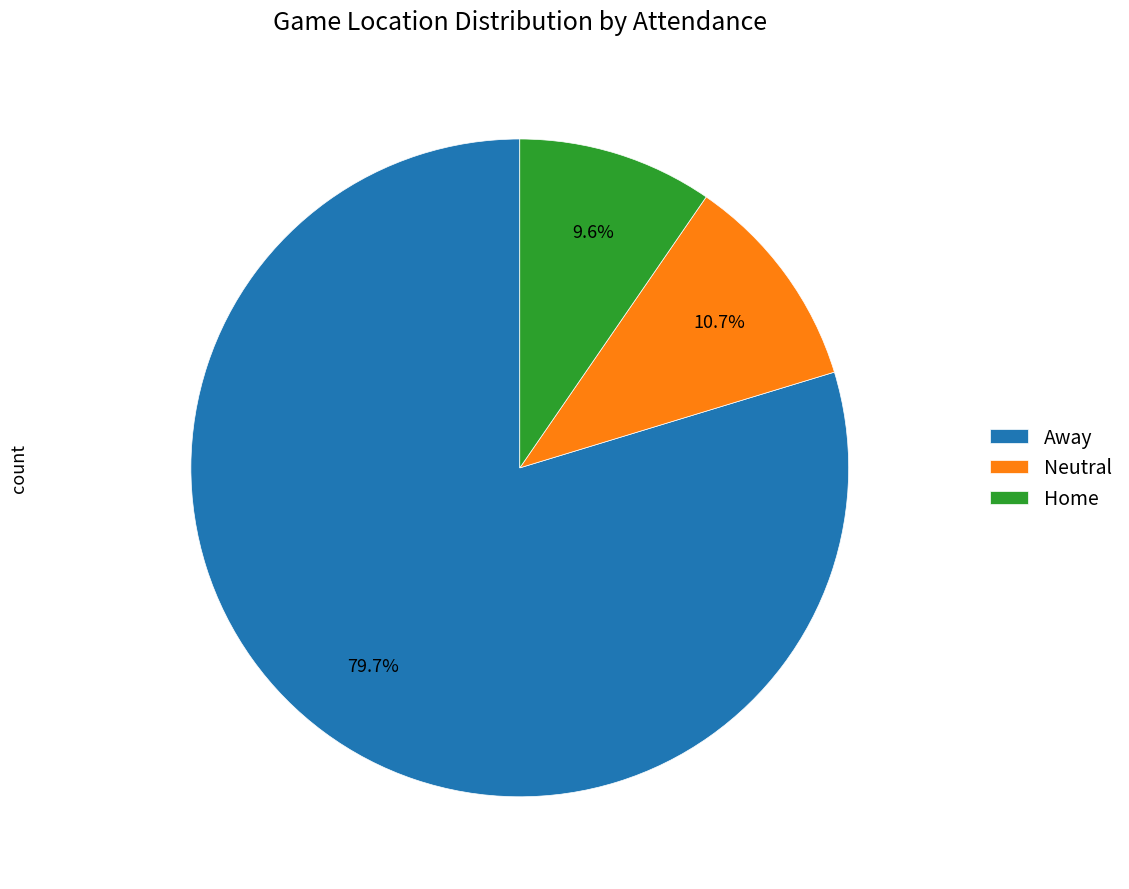

Which slice is the smallest?

Home